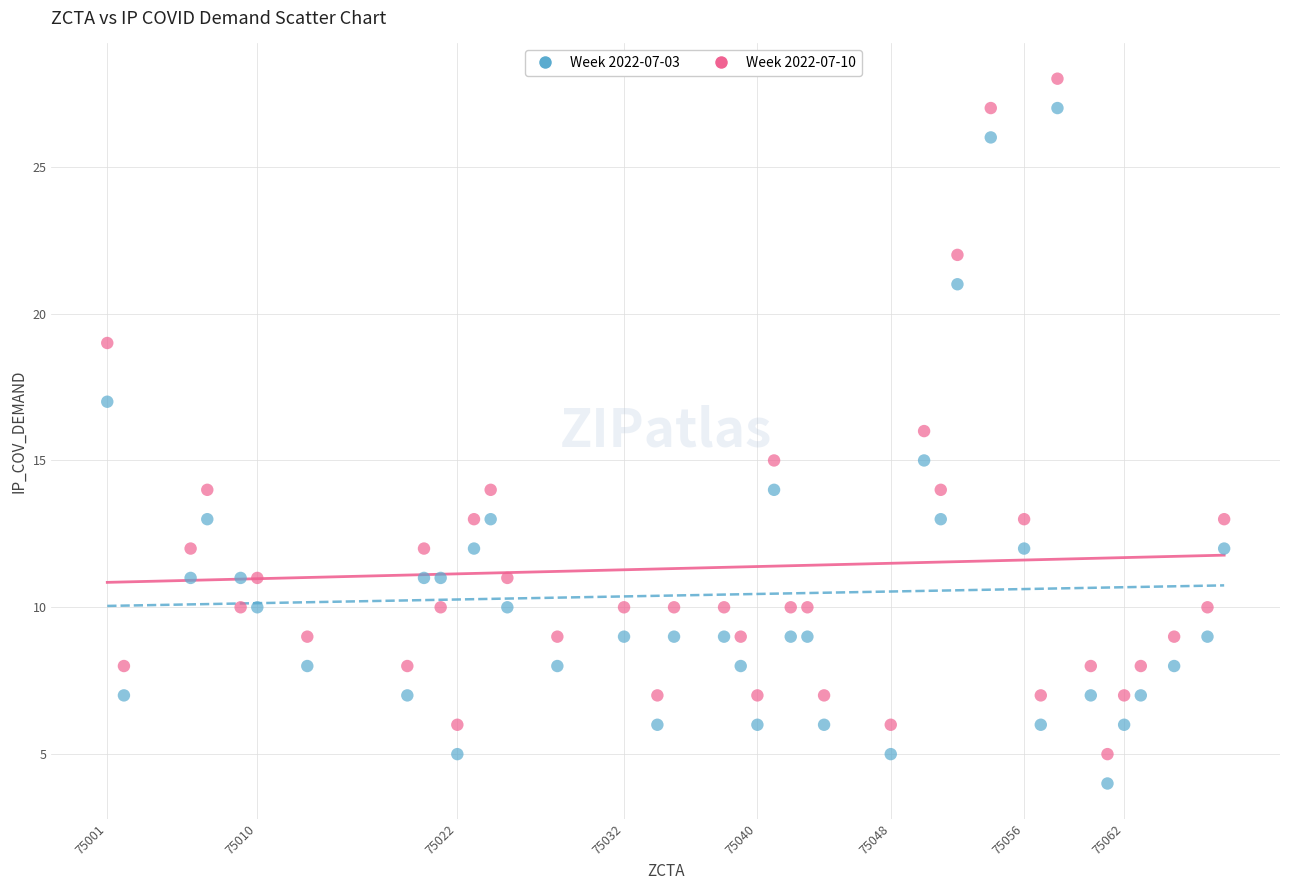

What is the X range (max minus min) for the scatter plot?

67